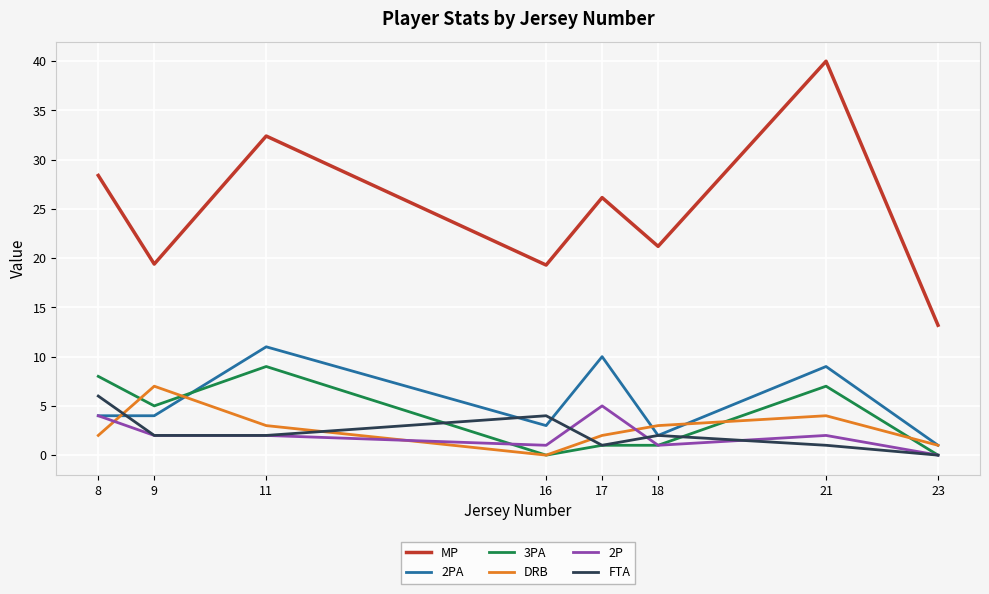

Is it true that MP equals 32.4 at 11?

True